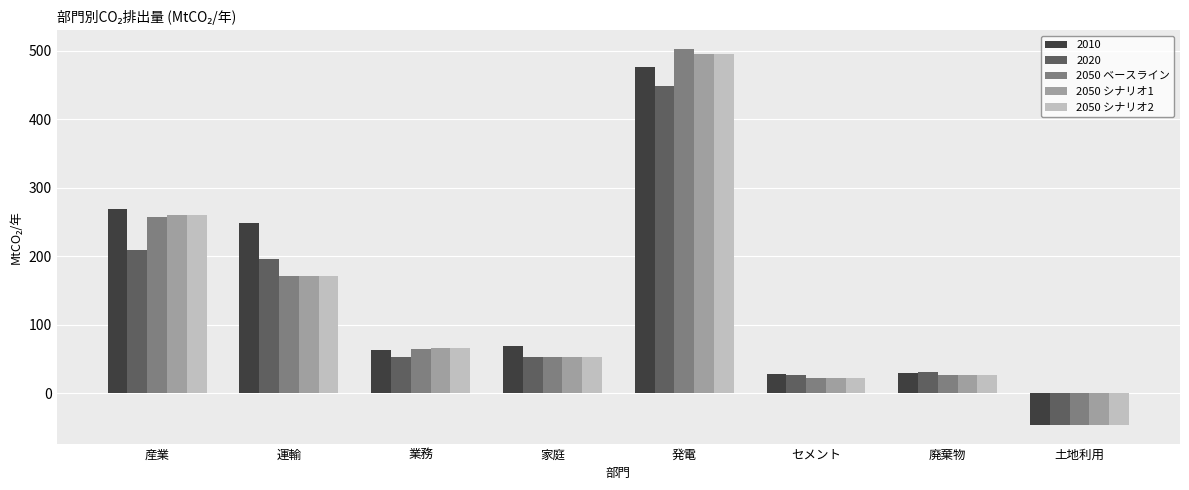

What are all the series names shown in the legend?

2010, 2020, 2050 ベースライン, 2050 シナリオ1, 2050 シナリオ2